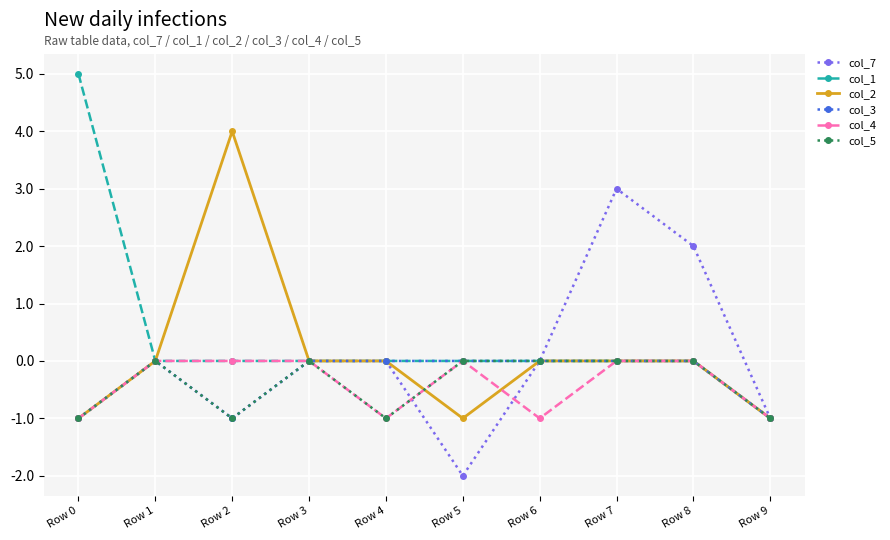

The col_3 series shows 0 at Row 0. True or false?

False